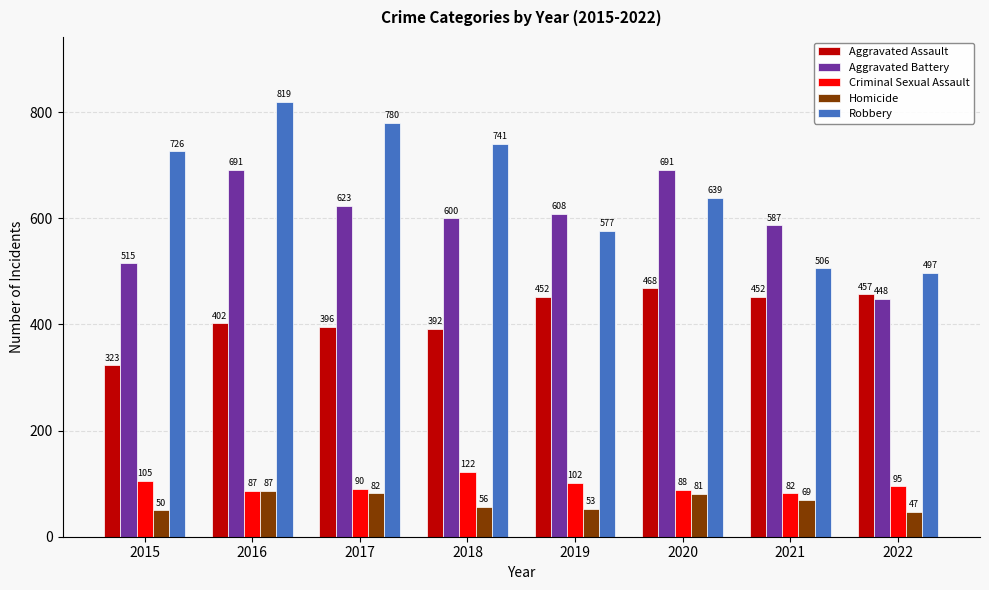

Which series changed the most between 2021 and 2022?

Aggravated Battery